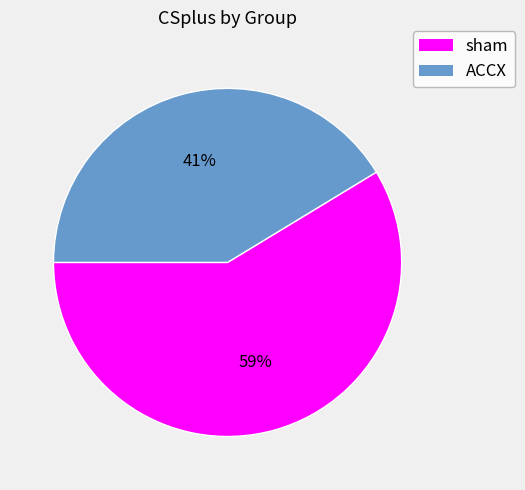

What percentage is the sham slice, to the nearest percent?

59%